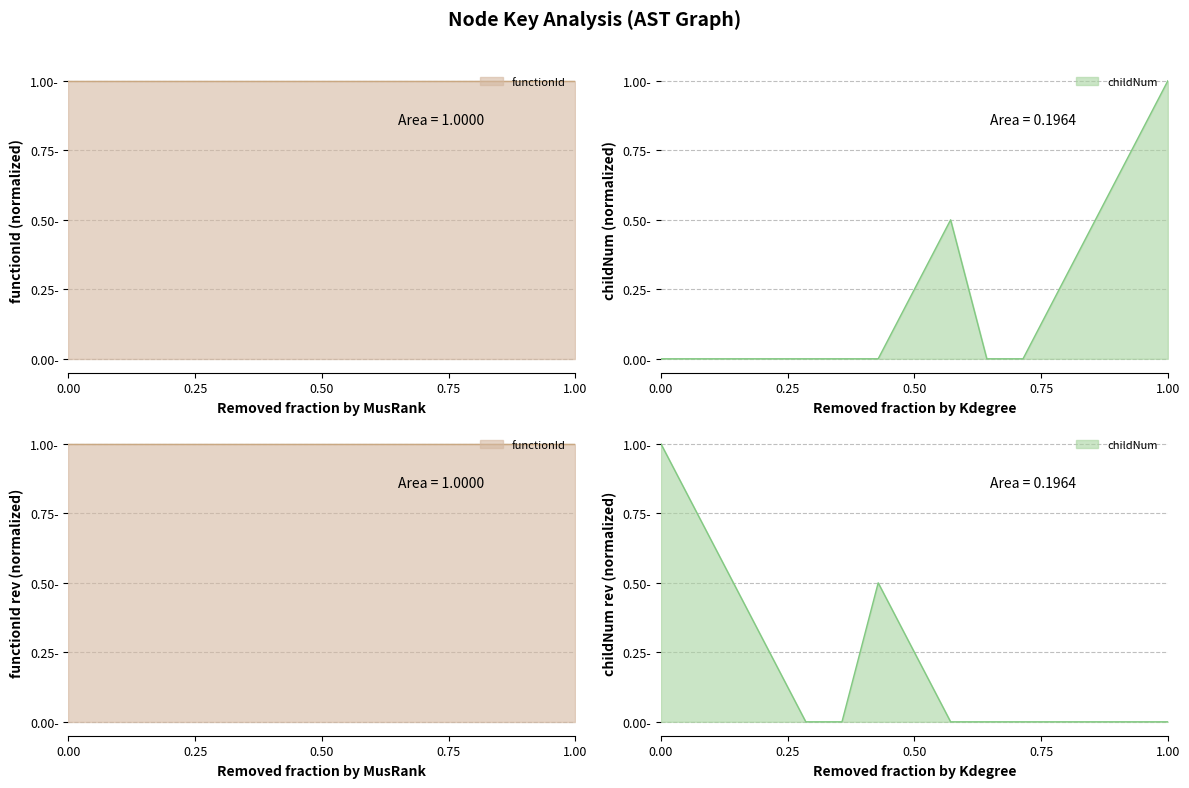

Does the chart have visible grid lines?

Yes